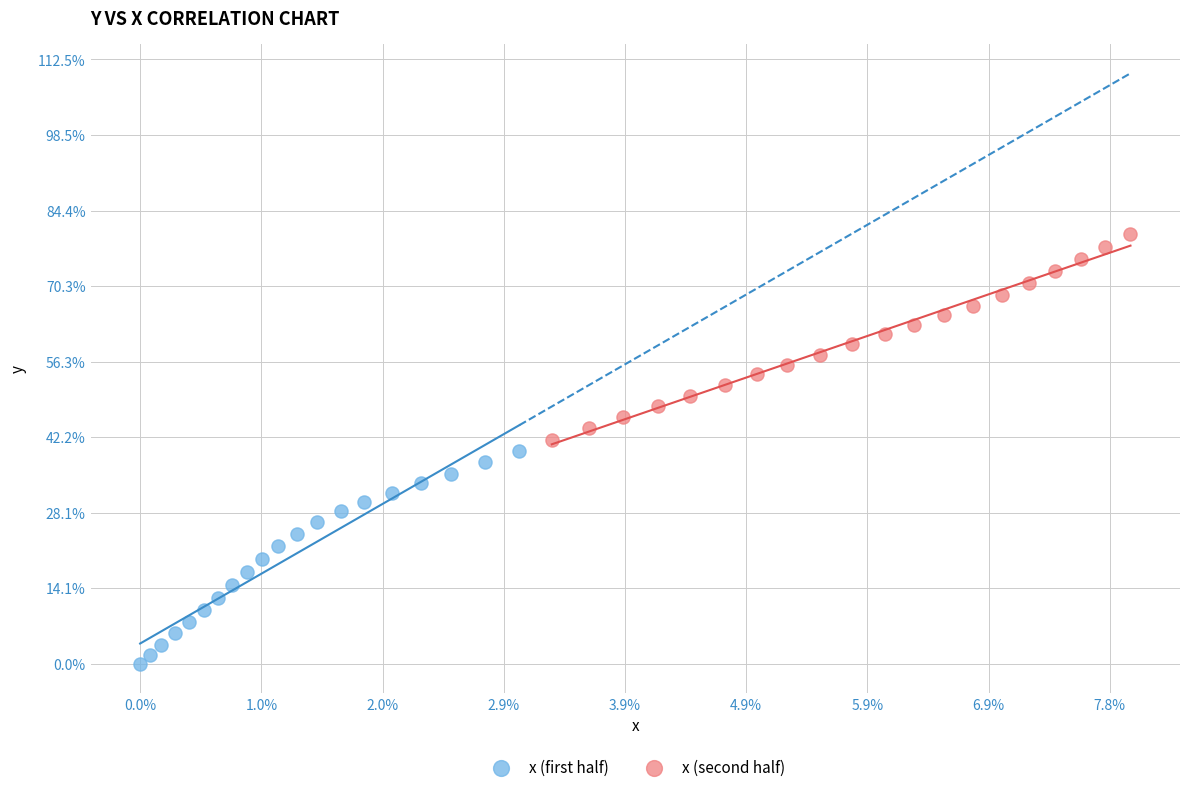

What are all the series names shown in the legend?

x (first half), x (second half)